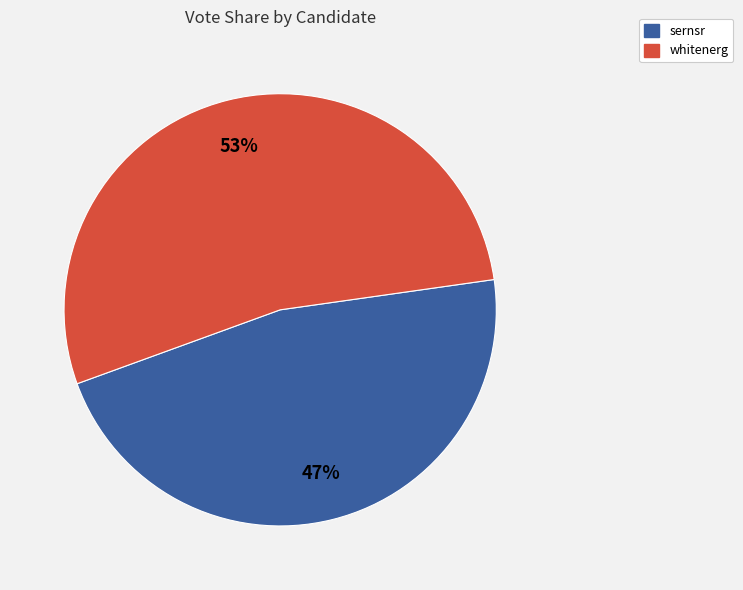

How many slices are in this pie chart?

2